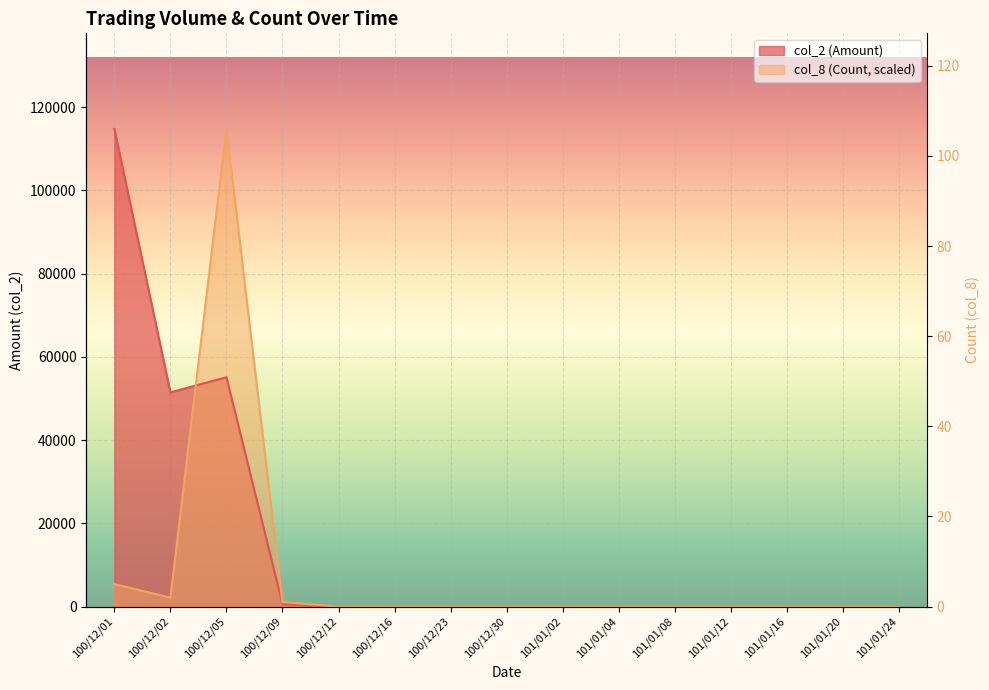

How many categories are shown in the chart?

15